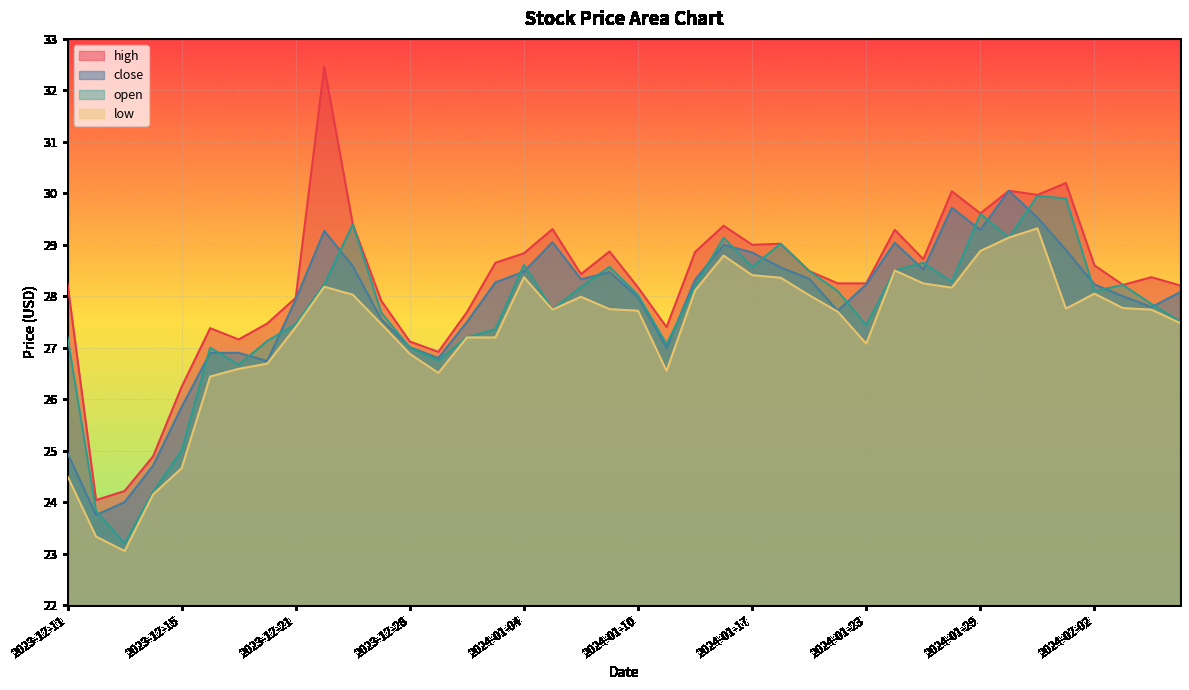

At which category does low reach its first local valley?

2023-12-13